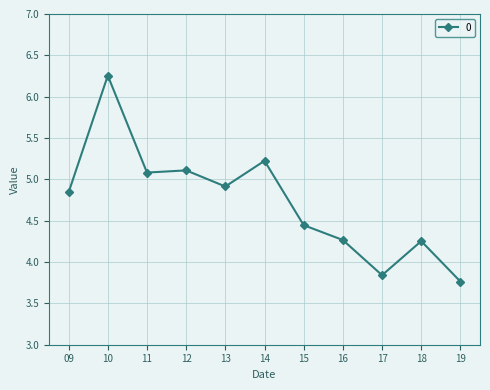

Where does the data first go above 4?

09